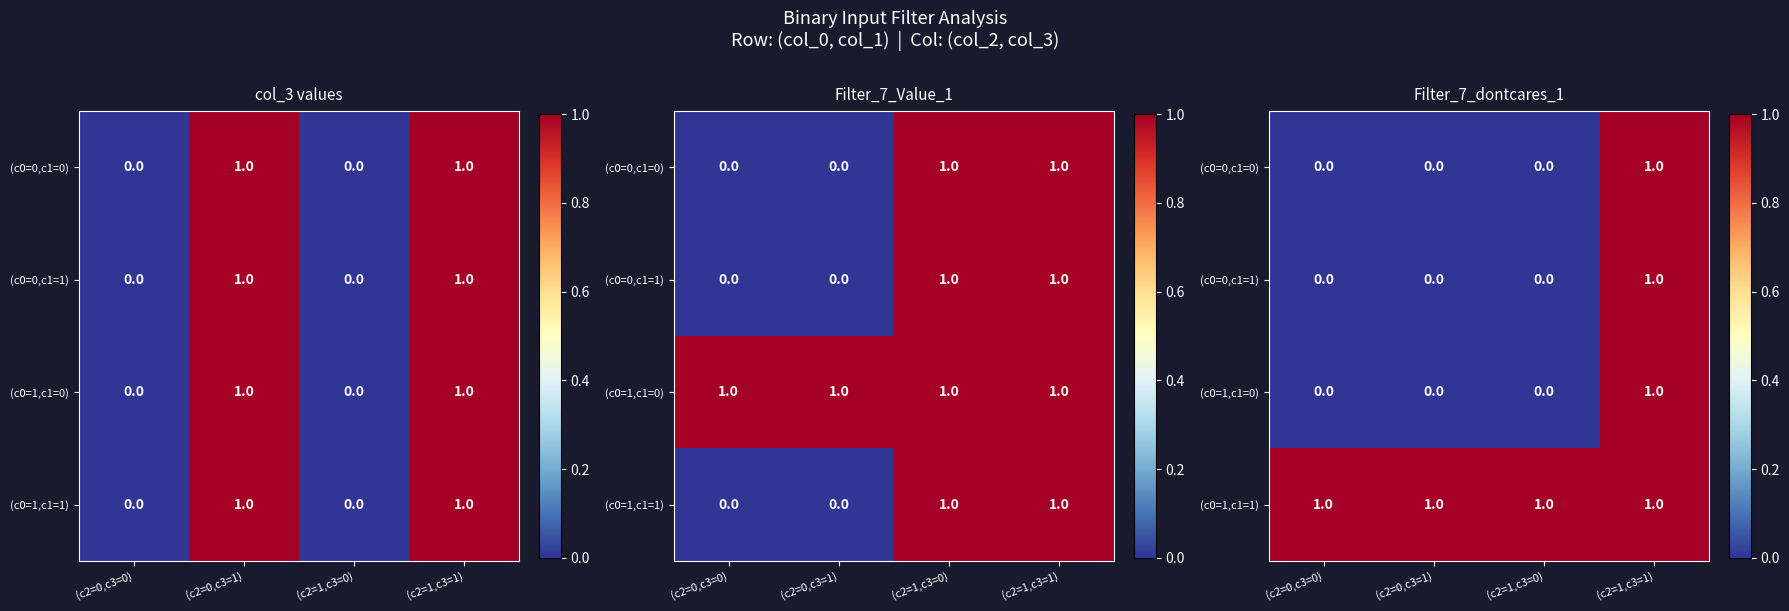

Between (c2=1,c3=1) and (c2=0,c3=1), which is larger?

(c2=1,c3=1)